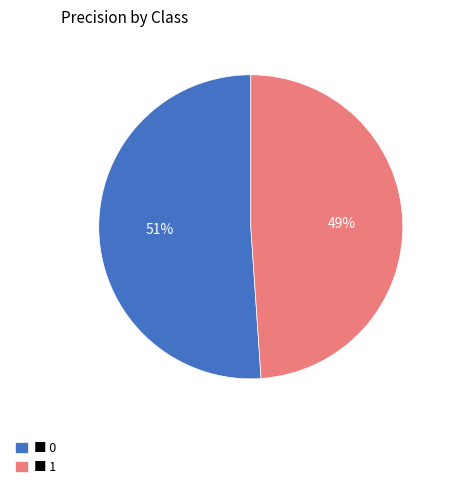

Rank the categories by value from lowest to highest.

■ 1, ■ 0